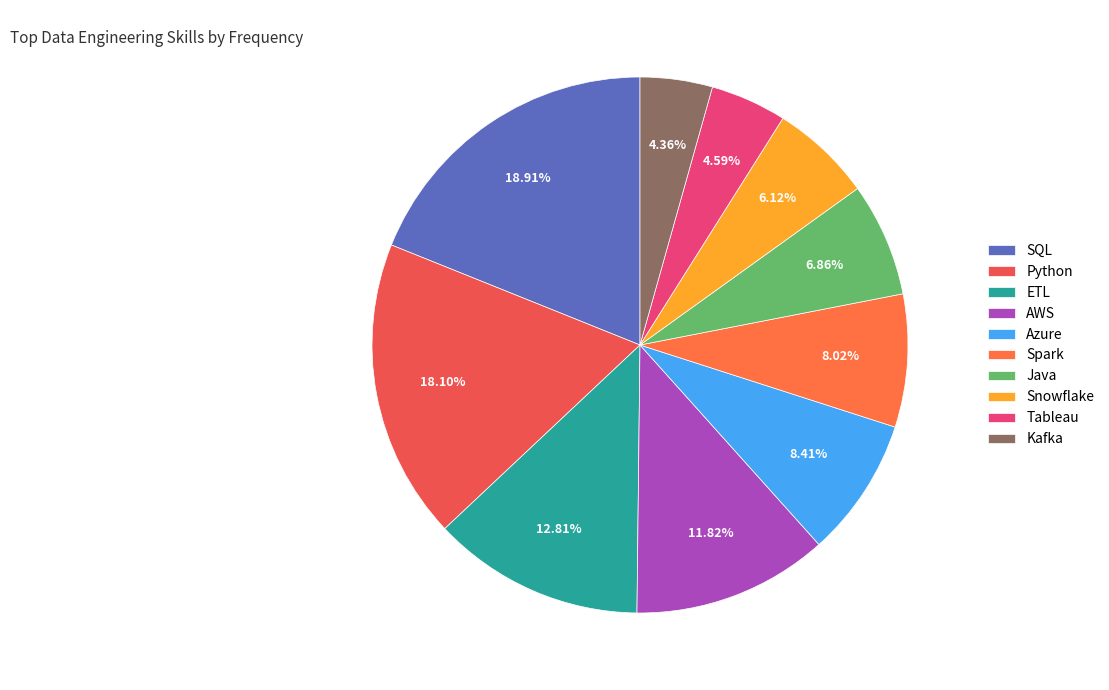

What percentage is the Kafka slice, to the nearest percent?

4%